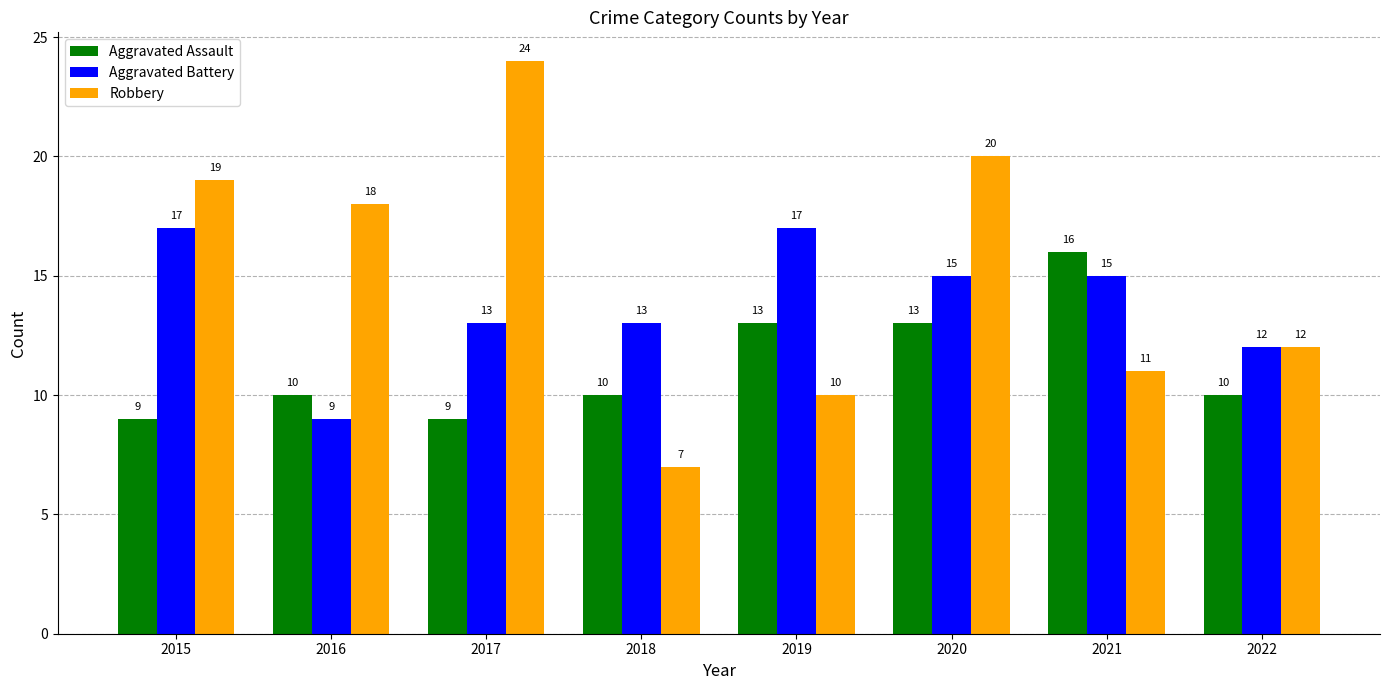

What is the sum of all Aggravated Battery values?

111